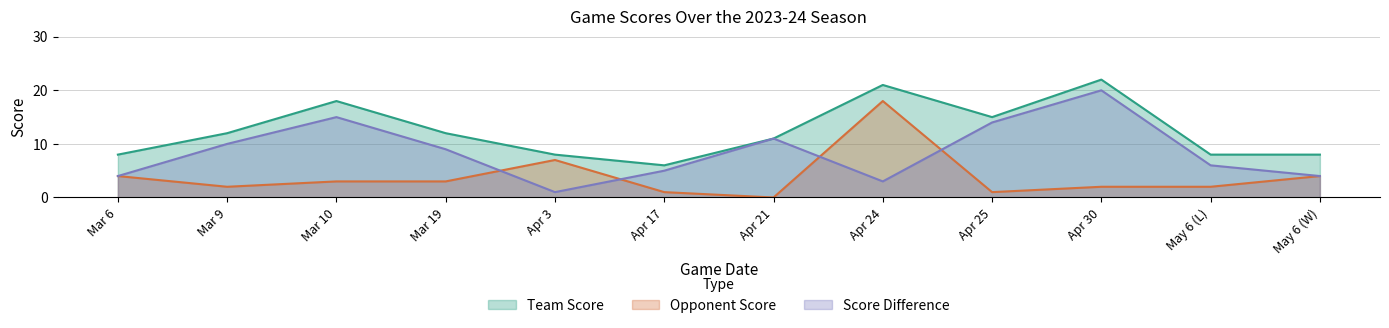

What is the difference between the maximum and second lowest values in the team_score series?

14